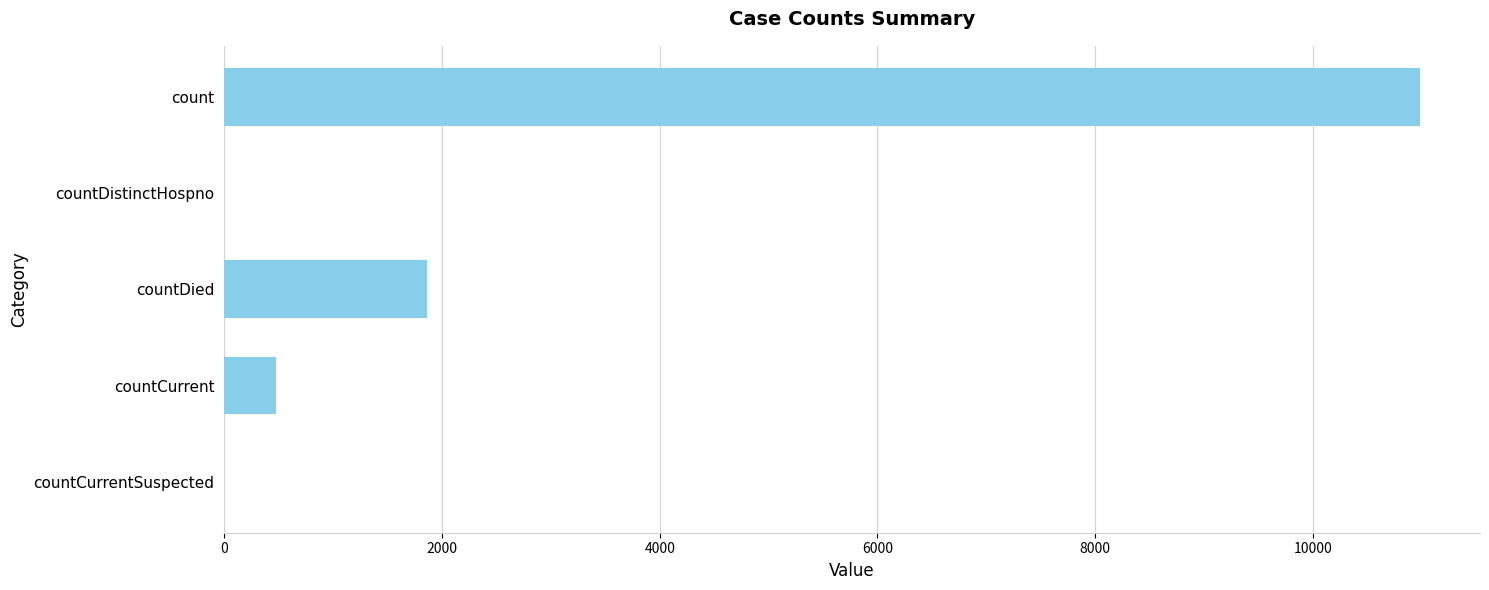

Which has a higher value, countDied or countDistinctHospno?

countDied